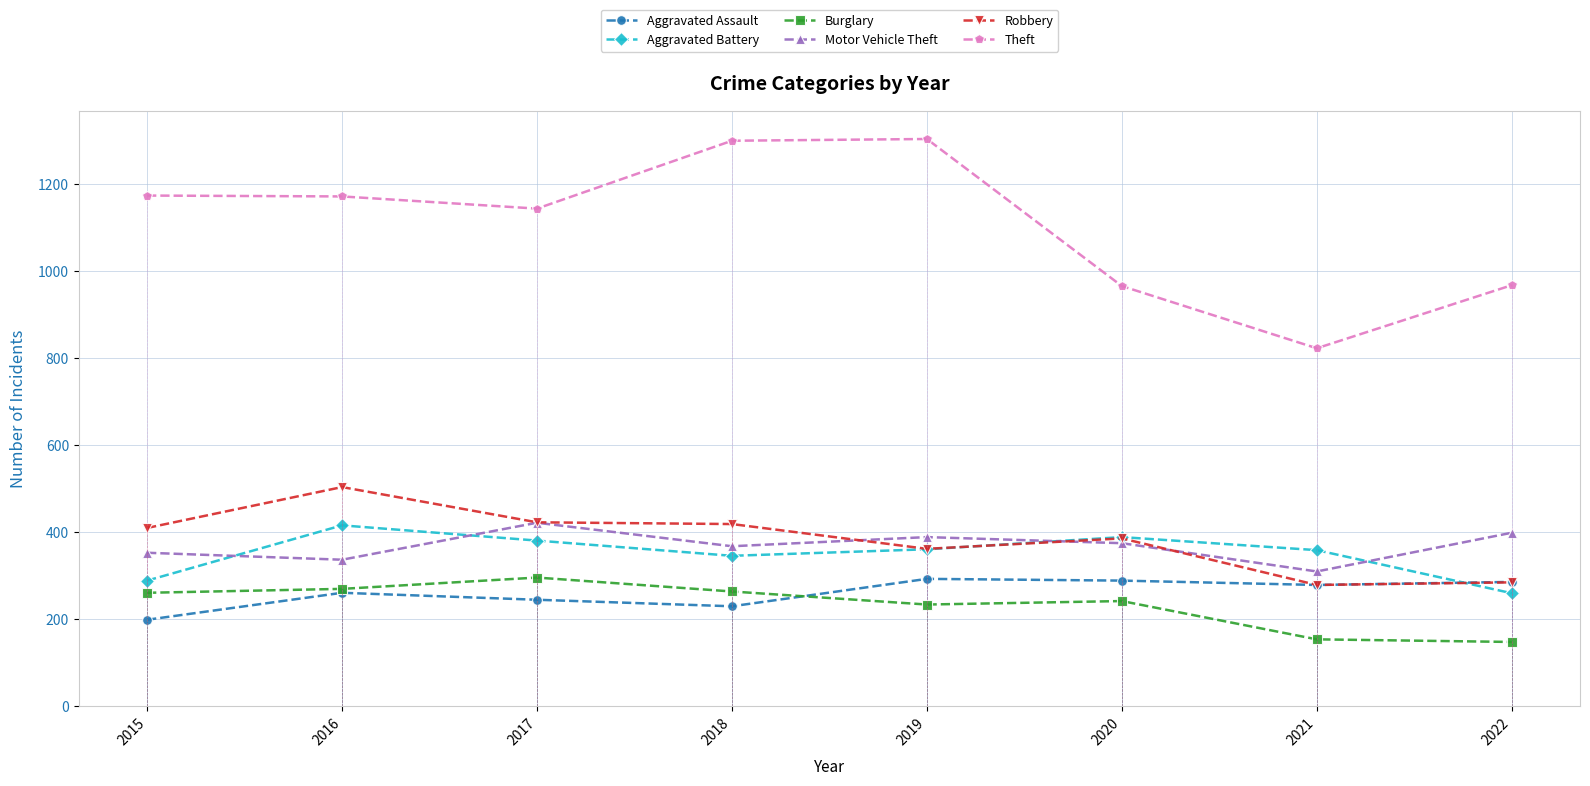

Where does the Robbery series first go above 410?

2016